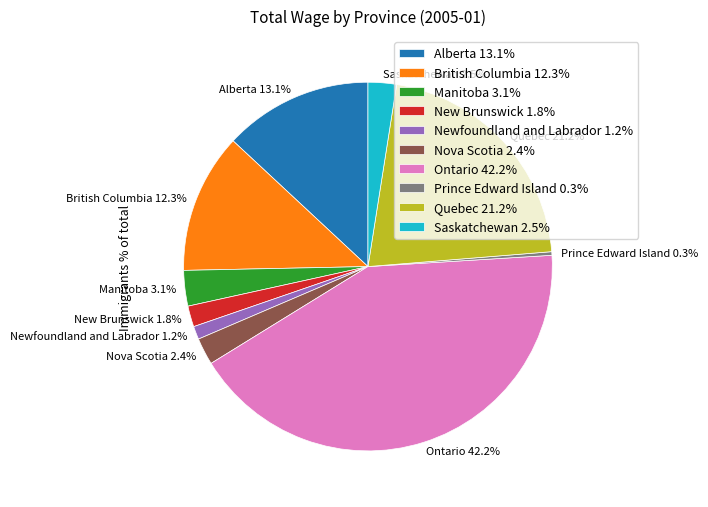

The Ontario slice represents 42% of the pie. True or false?

True